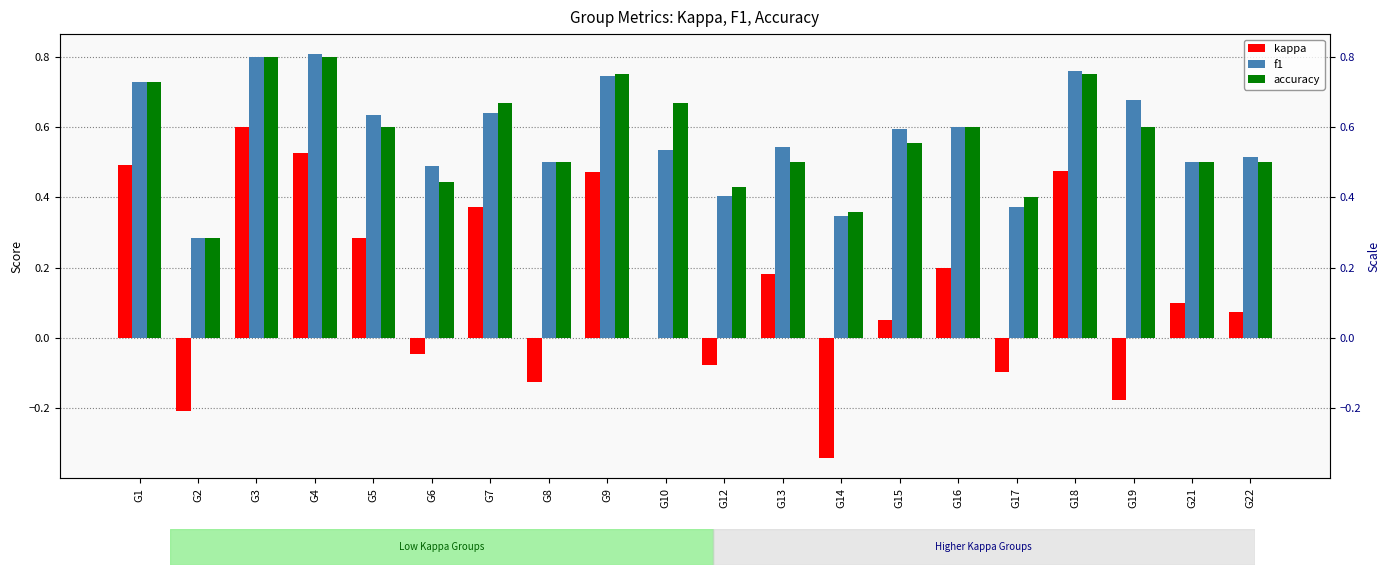

The value of kappa at G16 is 0.3. True or false?

False